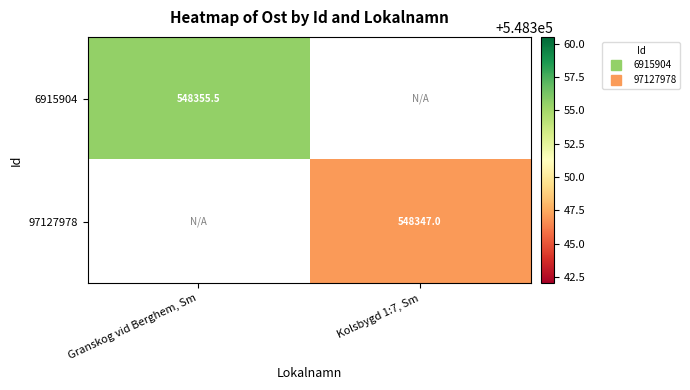

Rank the categories by 6915904 value from lowest to highest.

Granskog vid Berghem, Sm, Kolsbygd 1:7, Sm